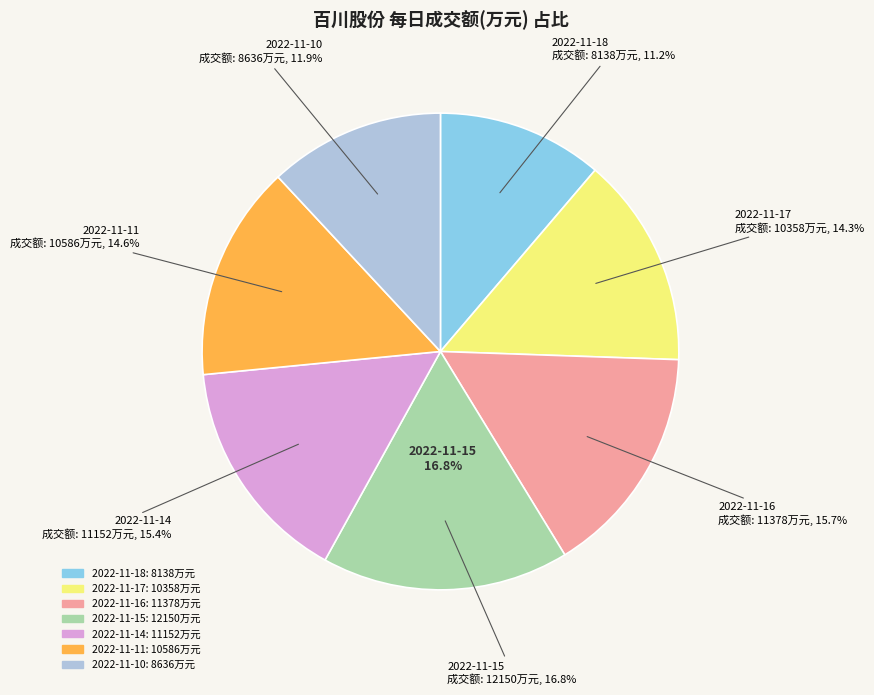

Approximately how many times larger is the value at 2022-11-18 compared to 2022-11-15?

0.7